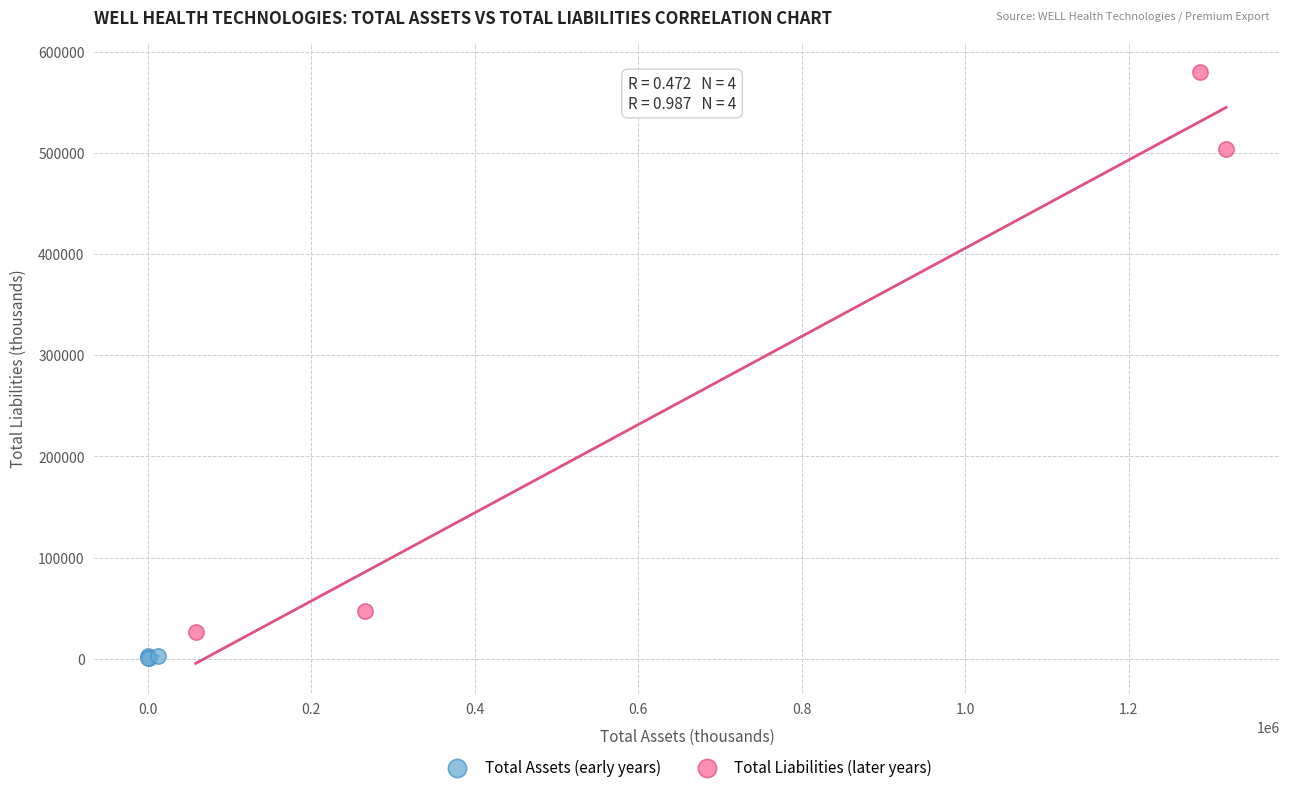

Which series reaches the minimum Y coordinate?

Total Assets (early years)